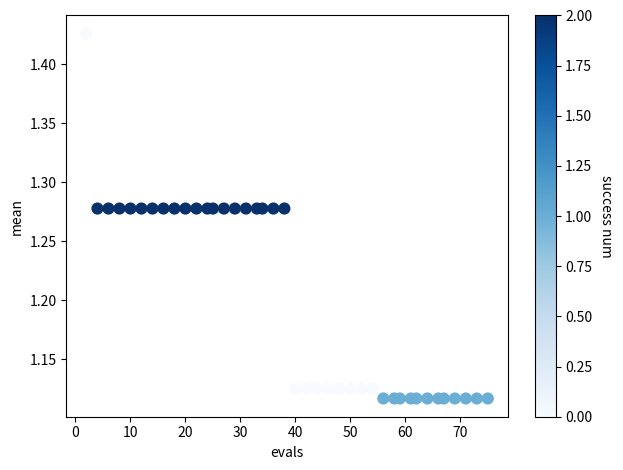

What is the range of X values (max minus min)?

73.0